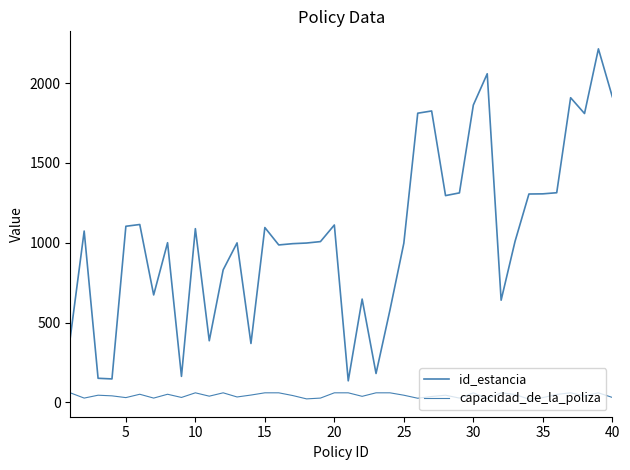

How many lines are shown in the chart?

2